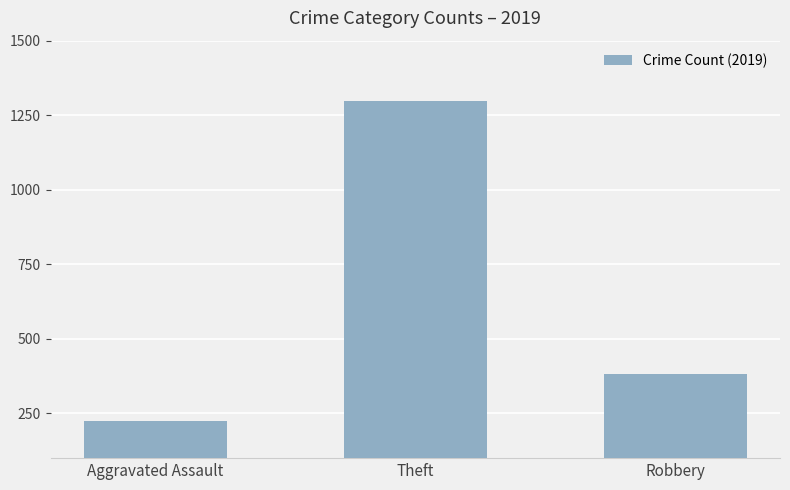

What is the label of the 1st bar from the right?

Robbery